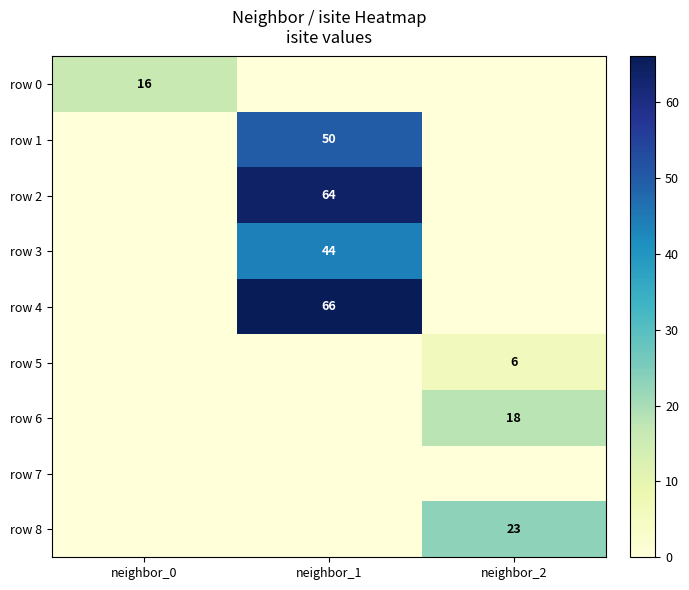

The value of row 3 at neighbor_1 is 44. True or false?

True